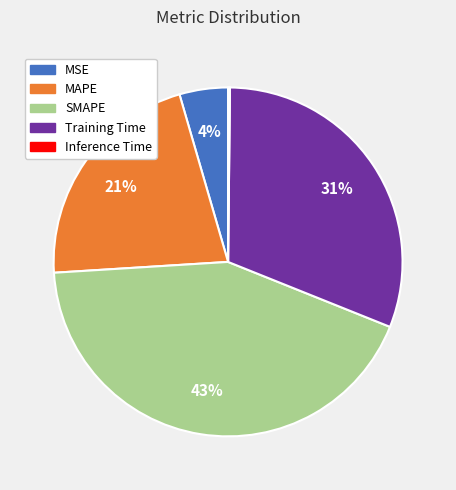

Combined, do Training Time and SMAPE account for over 50%?

Yes